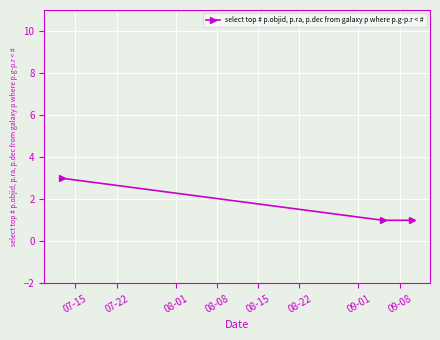

What is the maximum value shown in the chart?

3